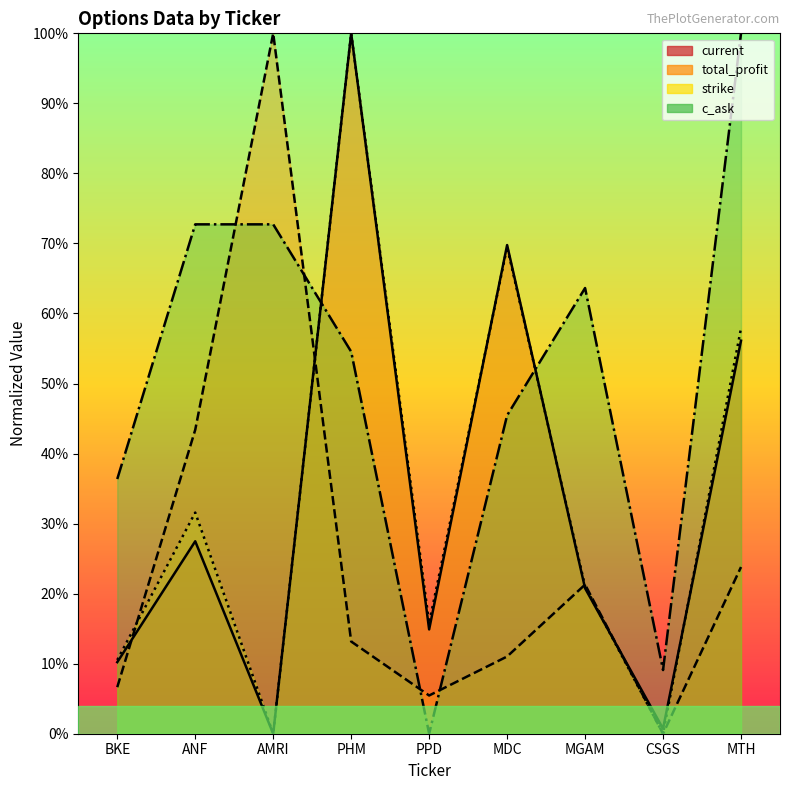

Which category has the lowest value across all series?

AMRI